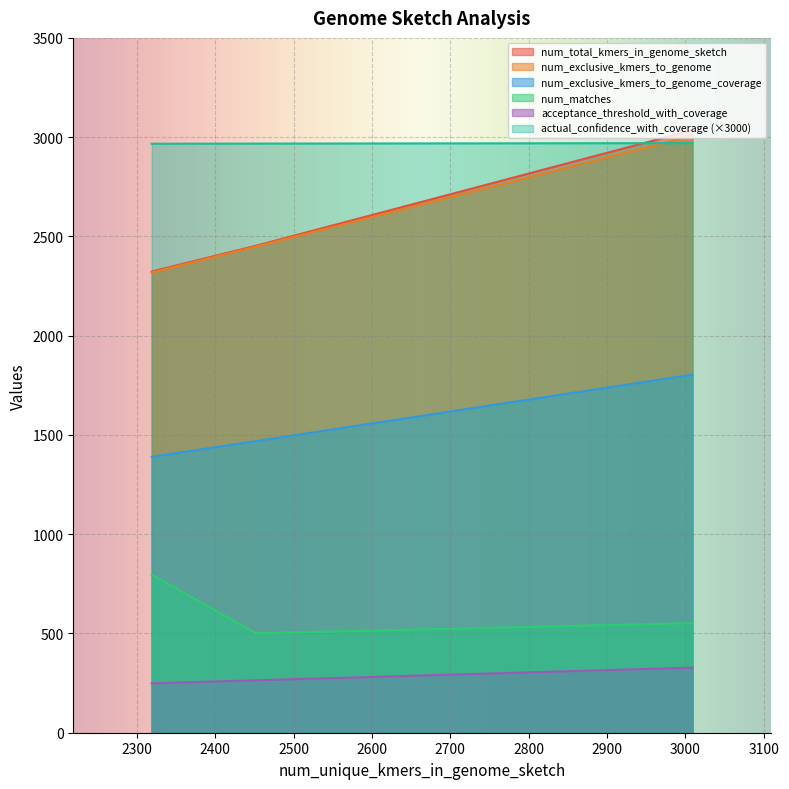

Between 2452 and 3009, which is larger?

3009